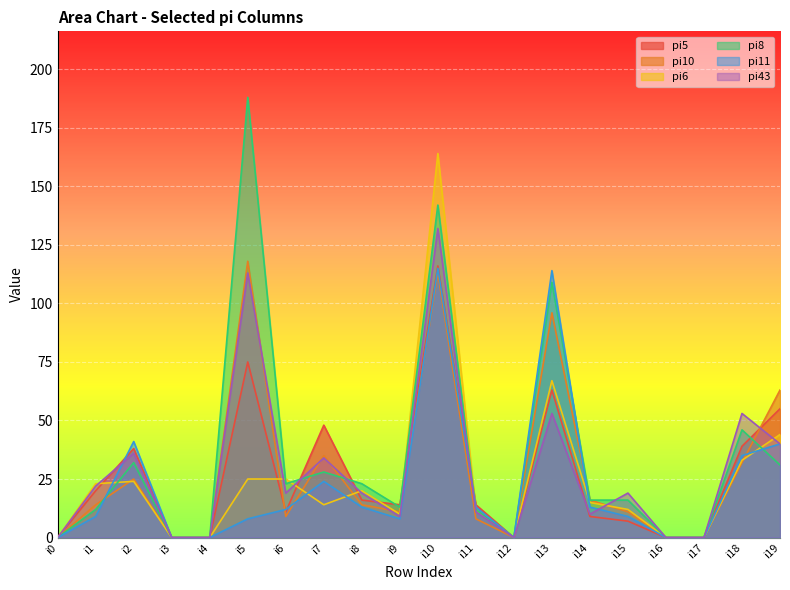

Reading left to right, list all the values displayed in this chart.

pi5: i0=0	i1=20	i2=38	i3=0	i4=0	i5=75	i6=11	i7=48	i8=16	i9=14	i10=116	i11=14	i12=0	i13=63	i14=9	i15=7	i16=0	i17=0	i18=39	i19=55
pi10: i0=0	i1=14	i2=25	i3=0	i4=0	i5=118	i6=9	i7=35	i8=14	i9=11	i10=113	i11=8	i12=0	i13=96	i14=16	i15=11	i16=0	i17=0	i18=32	i19=63
pi6: i0=0	i1=23	i2=24	i3=0	i4=0	i5=25	i6=25	i7=14	i8=20	i9=10	i10=164	i11=12	i12=0	i13=67	i14=15	i15=12	i16=0	i17=0	i18=33	i19=44
pi8: i0=0	i1=12	i2=32	i3=0	i4=0	i5=188	i6=23	i7=28	i8=23	i9=13	i10=142	i11=12	i12=0	i13=109	i14=16	i15=16	i16=0	i17=0	i18=46	i19=31
pi11: i0=0	i1=9	i2=41	i3=0	i4=0	i5=8	i6=12	i7=24	i8=13	i9=8	i10=115	i11=13	i12=0	i13=114	i14=13	i15=9	i16=0	i17=0	i18=35	i19=40
pi43: i0=0	i1=22	i2=36	i3=0	i4=0	i5=113	i6=19	i7=34	i8=19	i9=9	i10=132	i11=11	i12=0	i13=53	i14=10	i15=19	i16=0	i17=0	i18=53	i19=40